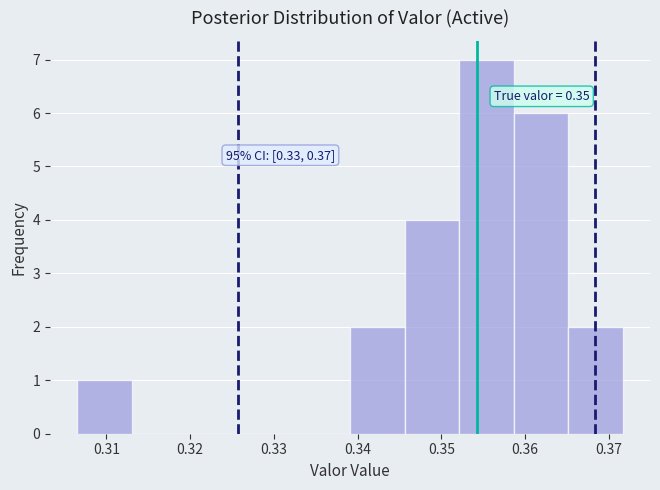

Over which range of the x-axis is the bar tallest?

0.352 to 0.359